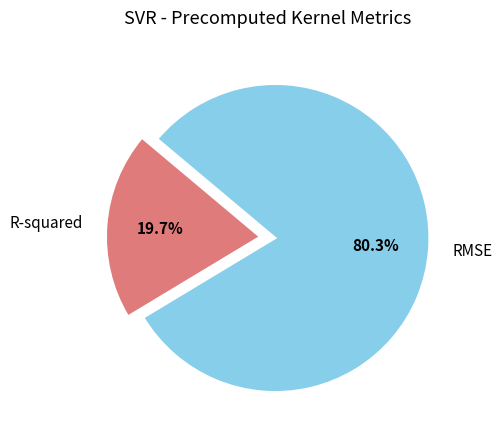

Does any single category account for the majority?

Yes